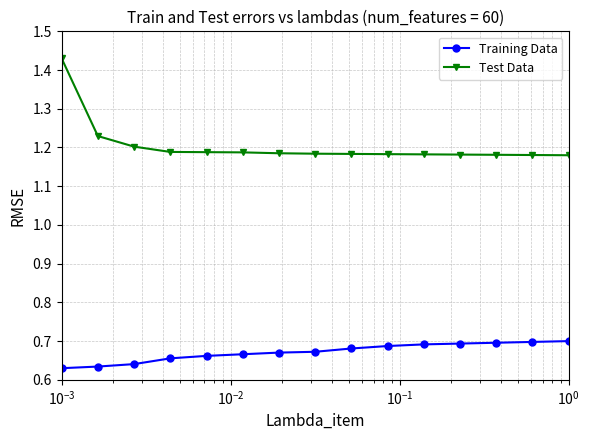

Which series has the largest range (max minus min)?

Test Data